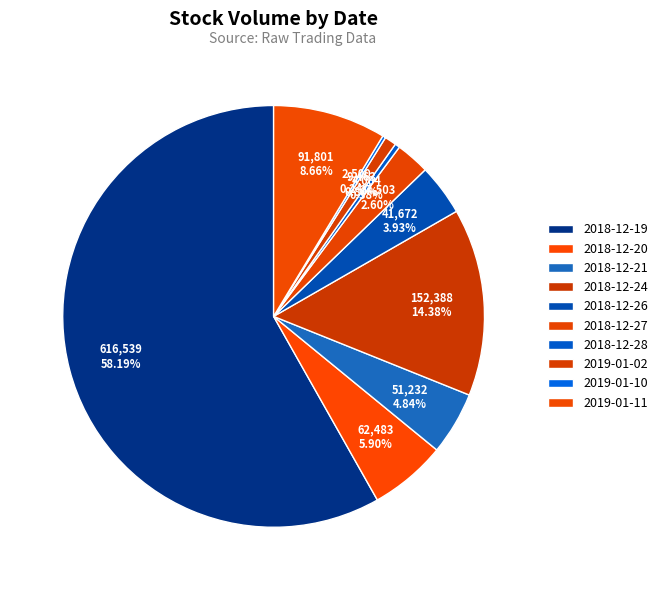

Is 2018-12-19 the majority of the pie?

Yes